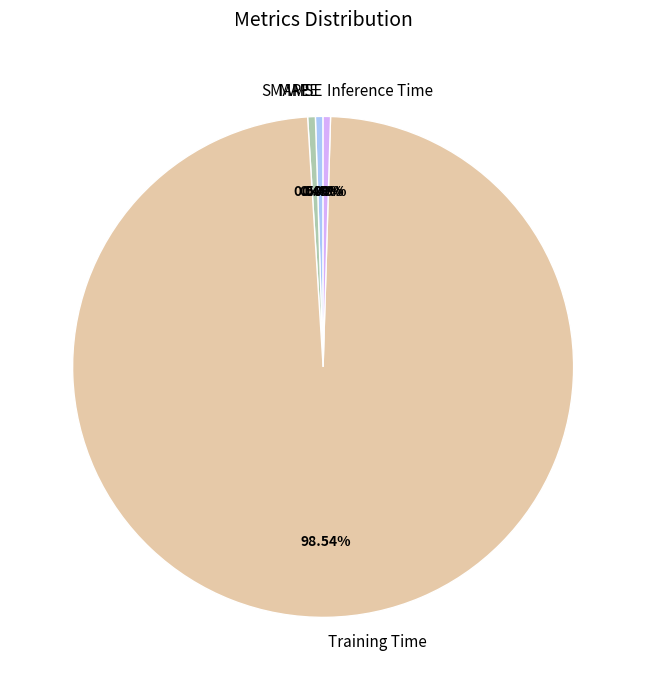

Which slice is the largest?

Training Time